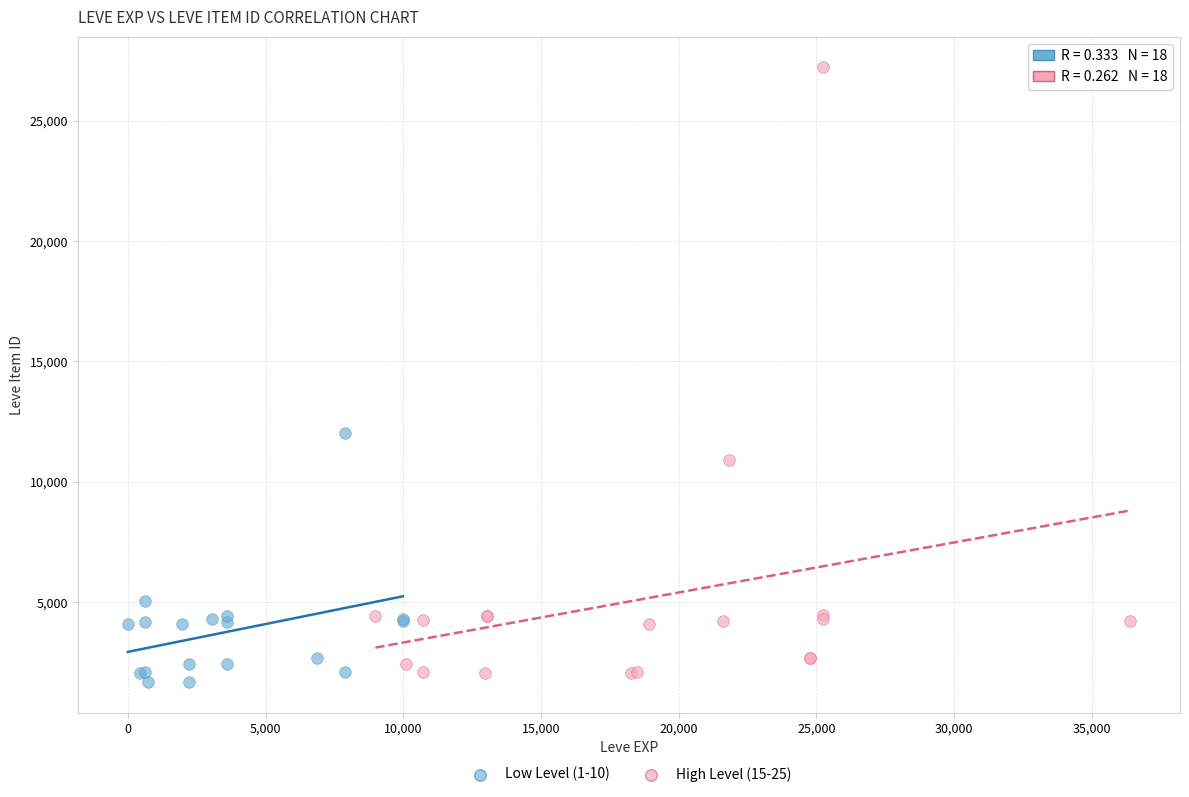

Which series has the largest Y range (max minus min)?

High Level (15-25)